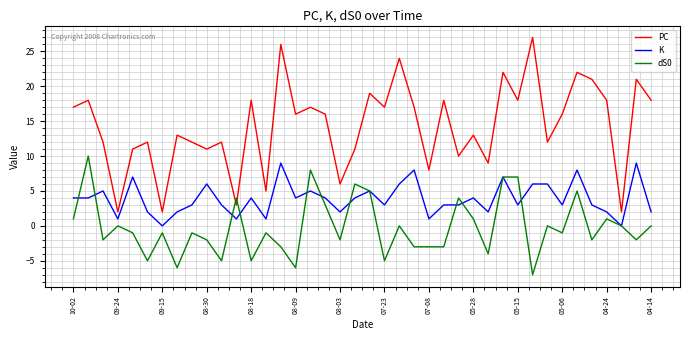

Which series has the widest spread of values?

PC